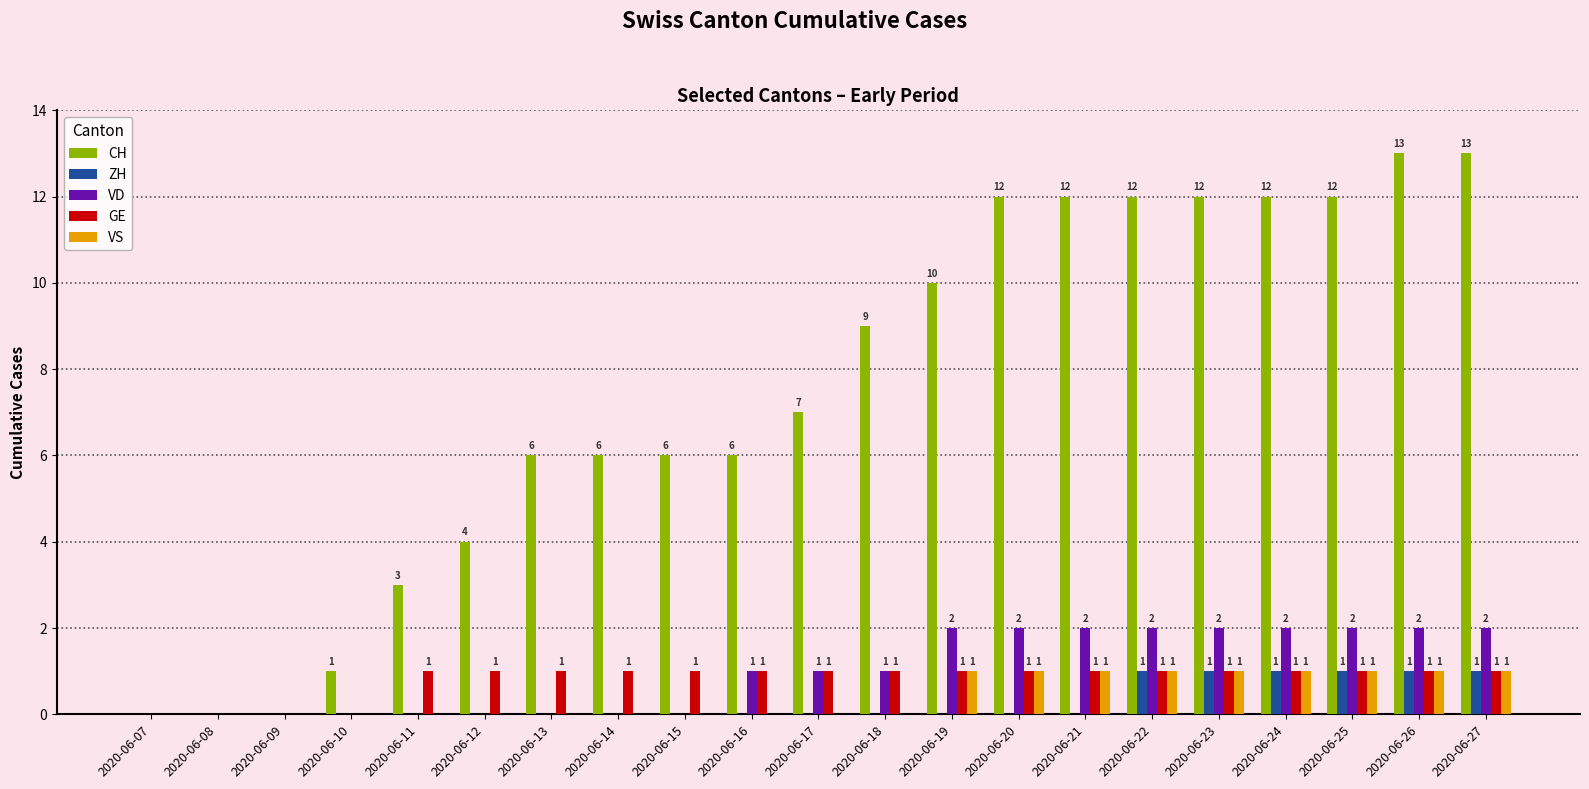

Are the bars grouped side by side (vs. stacked)?

Yes